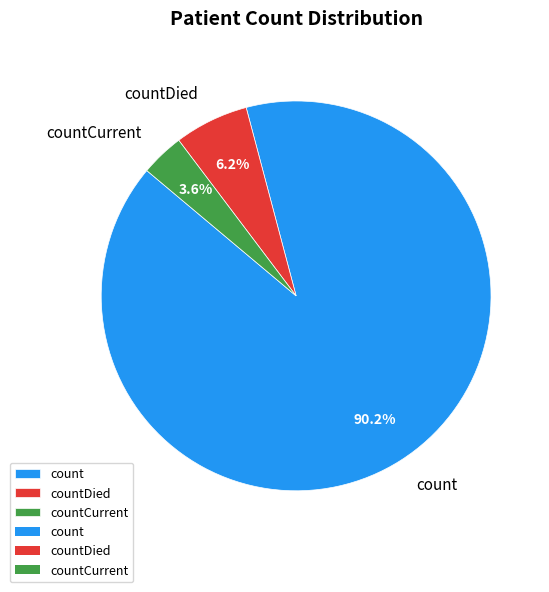

Which category has the smallest portion of the pie?

countCurrent